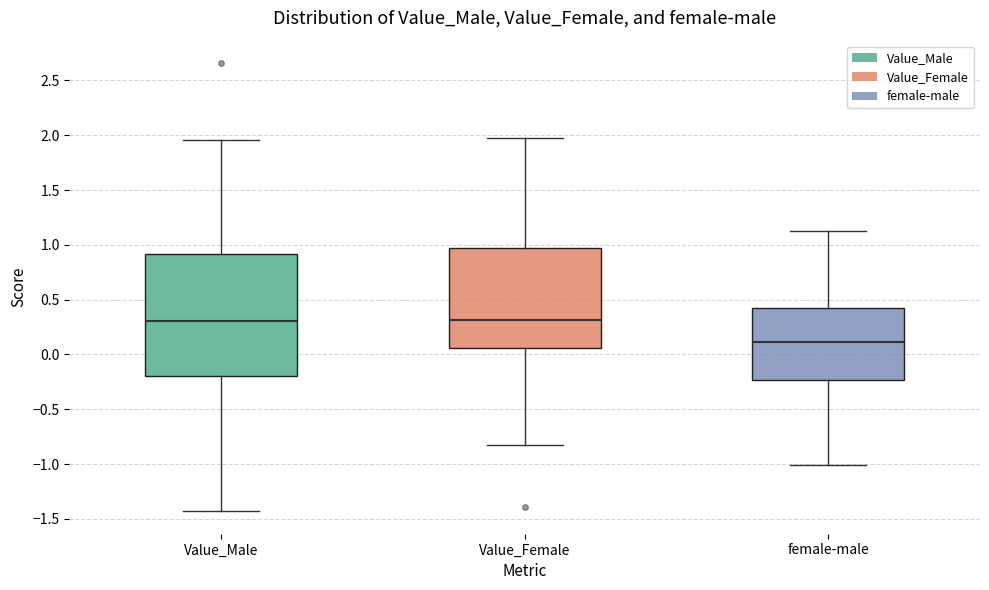

Reading left to right, read every box against the y-axis: the position of its median line, the range the box covers, and the ends of its whiskers. The values are not printed on the chart, so give them approximately, as read against the axis.

Value_Male: median 0.30, box -0.20 to 0.90, whiskers -1.45 to 1.95
Value_Female: median 0.30, box 0.05 to 0.95, whiskers -0.80 to 2.00
female-male: median 0.10, box -0.25 to 0.40, whiskers -1.00 to 1.15